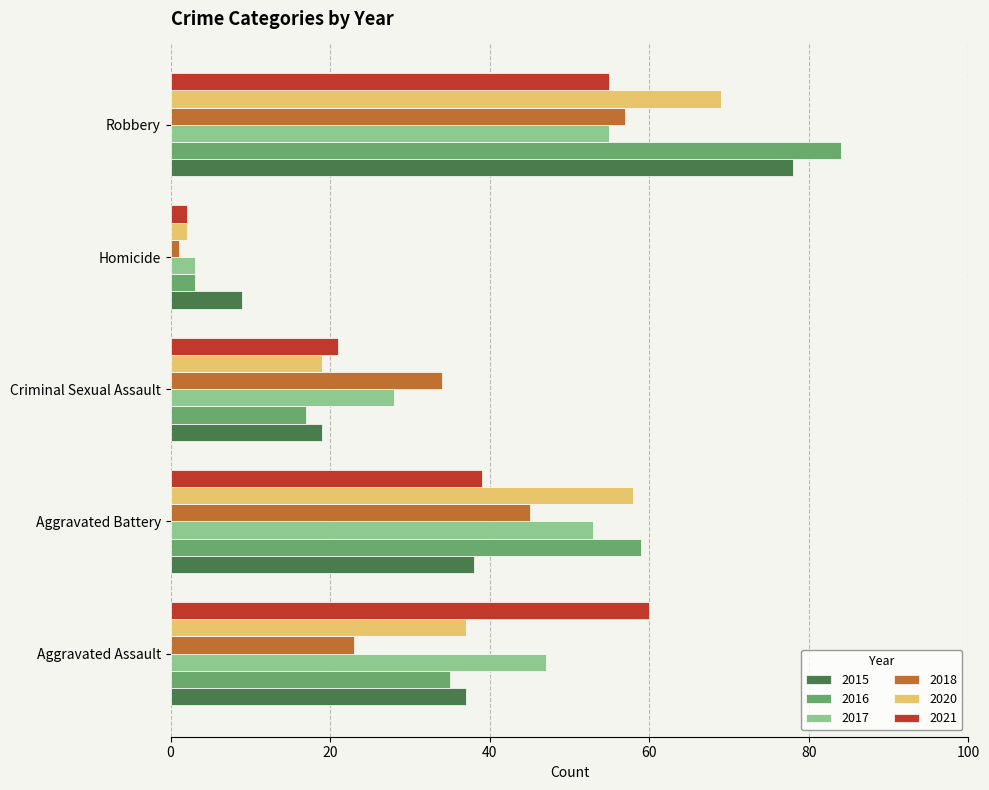

List the labels in order of 2020 value, smallest first.

Homicide, Criminal Sexual Assault, Aggravated Assault, Aggravated Battery, Robbery